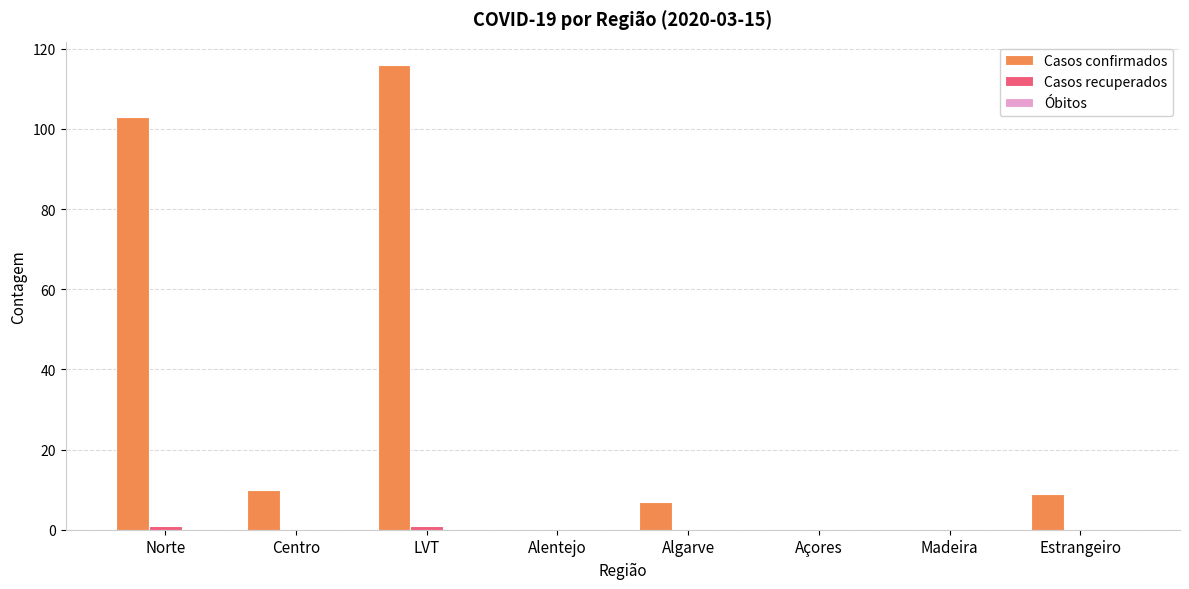

What is the sum of all Casos confirmados values?

245